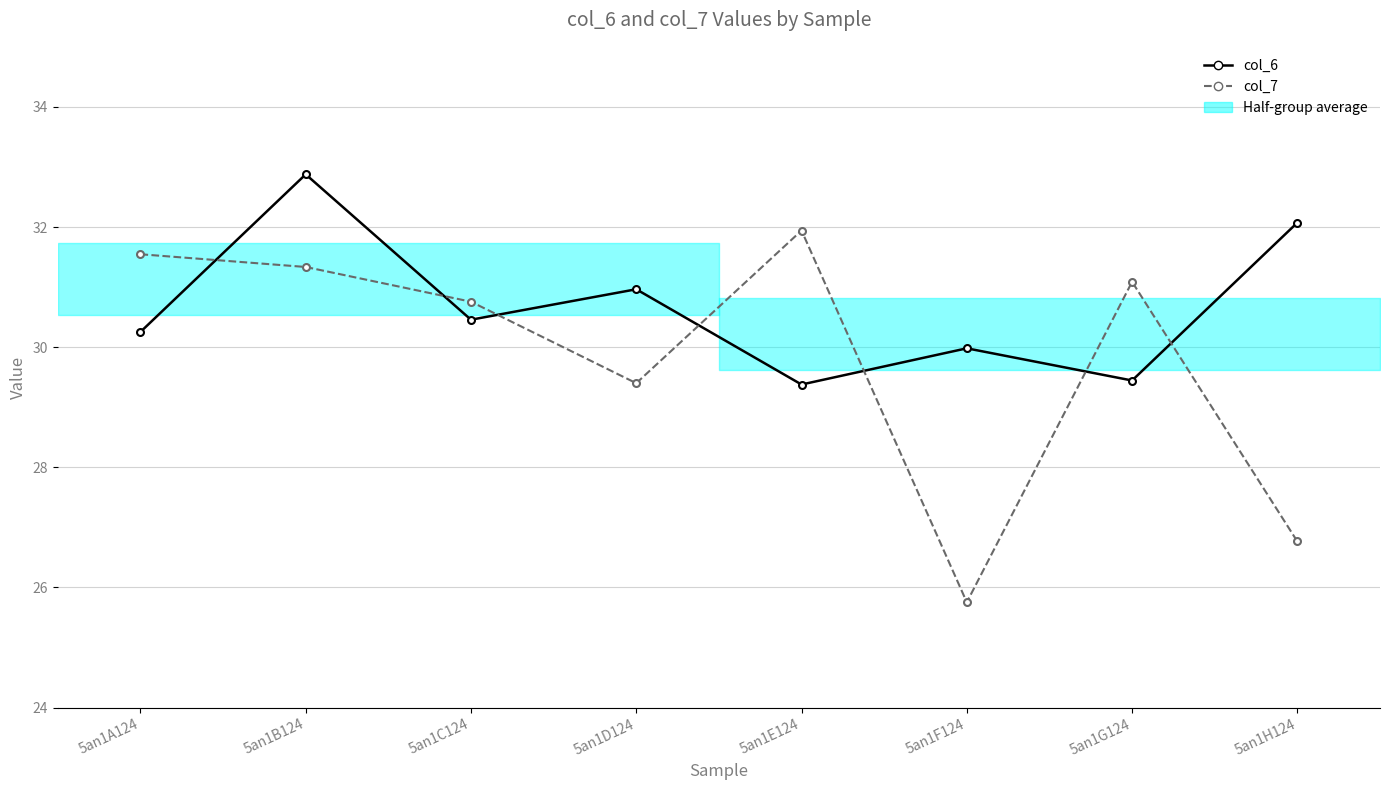

Which series has the largest total across all categories?

col_6